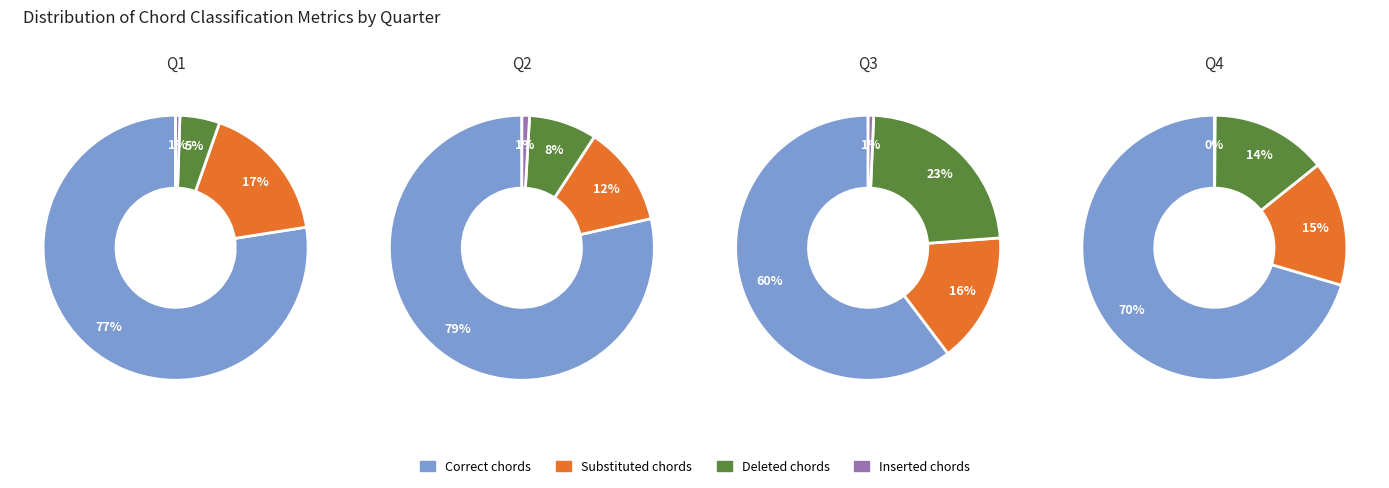

Between 2 and 30, which series saw the biggest shift?

Deleted chords (%)